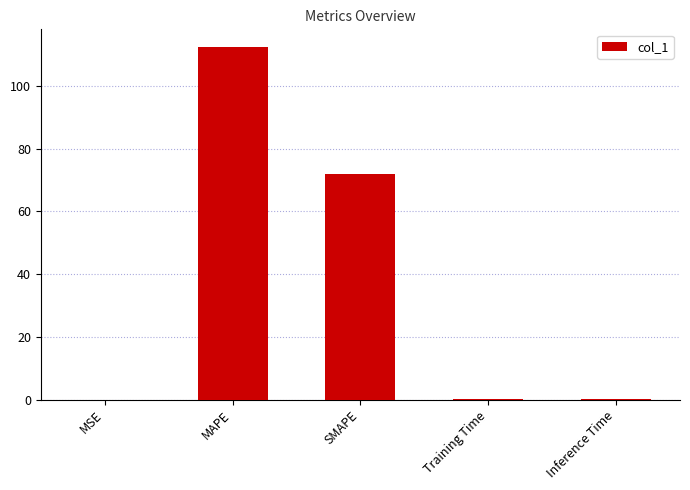

True or false: the data shows 112.7 at SMAPE.

False